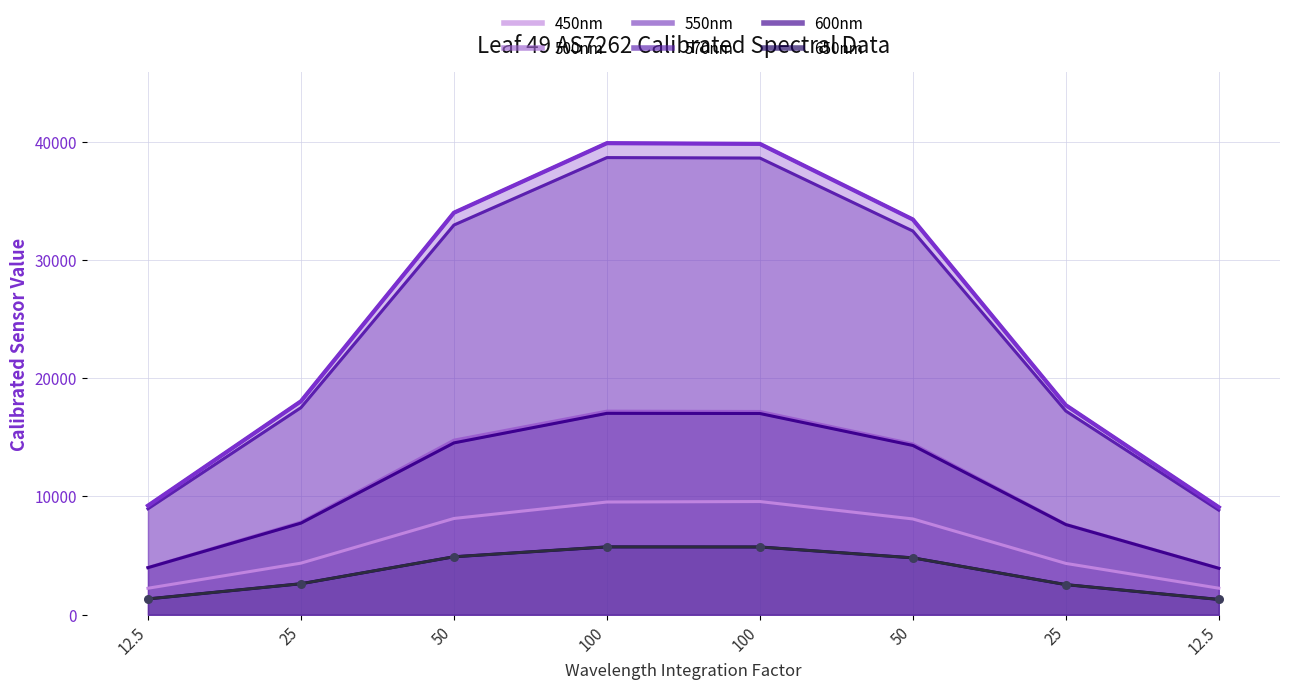

Is the value of 450nm at 100 greater than the value of 570nm at 50?

No